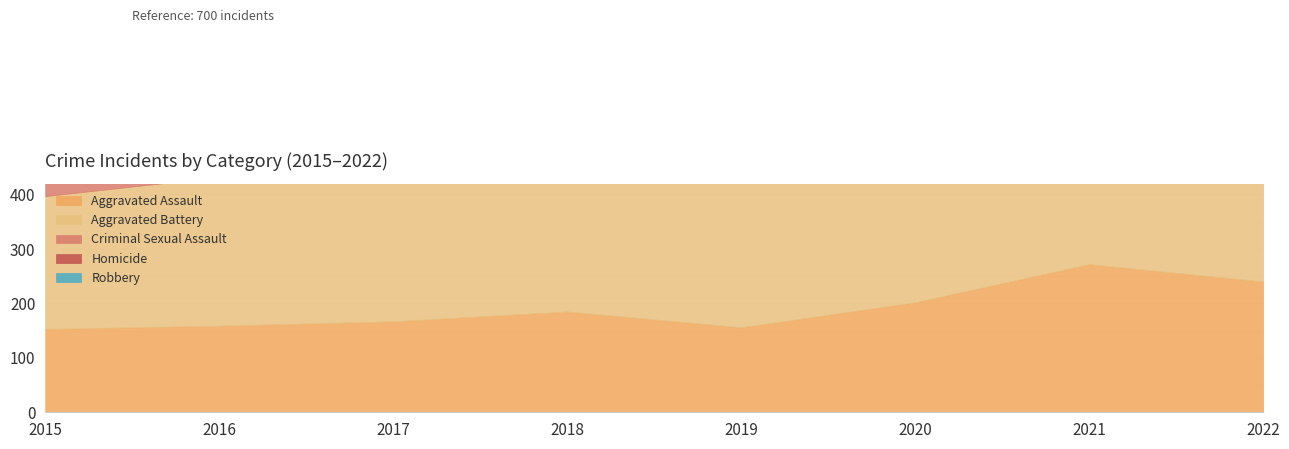

True or false: Homicide and Aggravated Battery cross at least once.

False